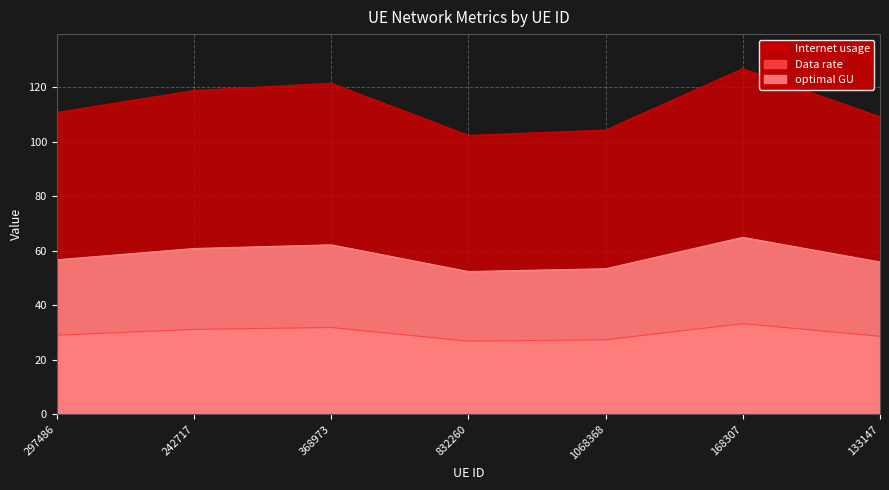

What is the highest value of the Data rate series?

33.2